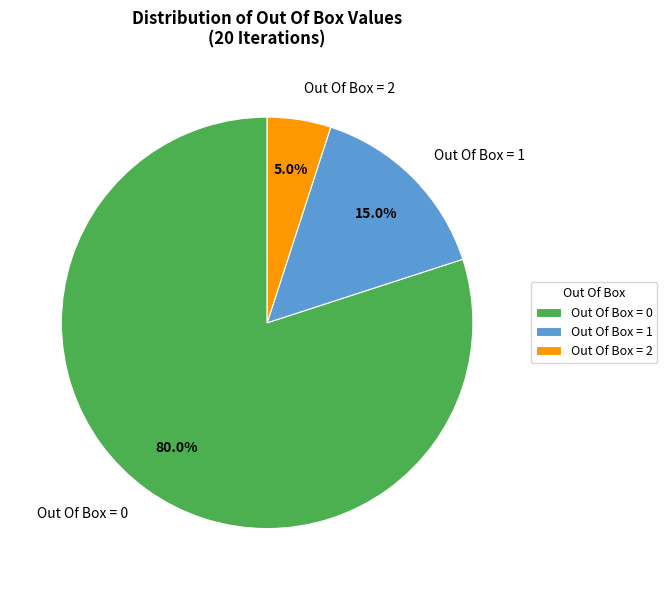

Rank the categories by value from lowest to highest.

Out Of Box = 2, Out Of Box = 1, Out Of Box = 0